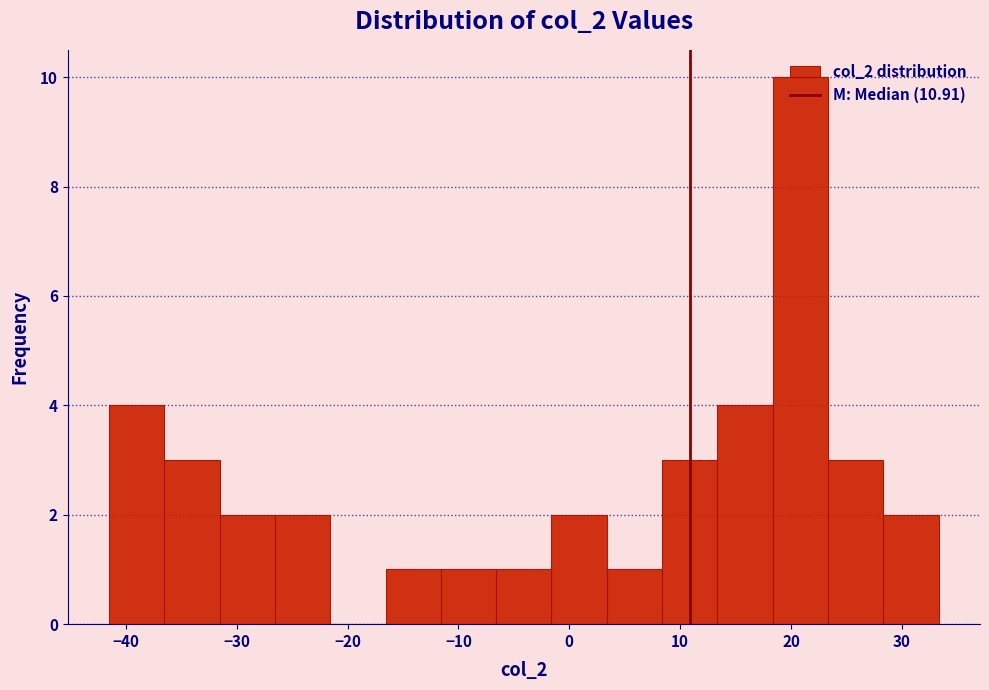

Reading left to right, list every bar in this chart as the range it spans on the x-axis followed by its height. Neither the bar edges nor the heights are printed on the chart, so give them approximately, as read against the axes.

-42 to -37: 4
-37 to -32: 3
-32 to -27: 2
-27 to -22: 2
-22 to -17: 0
-17 to -12: 1
-12 to -7: 1
-7 to -2: 1
-2 to 3: 2
3 to 8: 1
8 to 13: 3
13 to 18: 4
18 to 23: 10
23 to 28: 3
28 to 33: 2